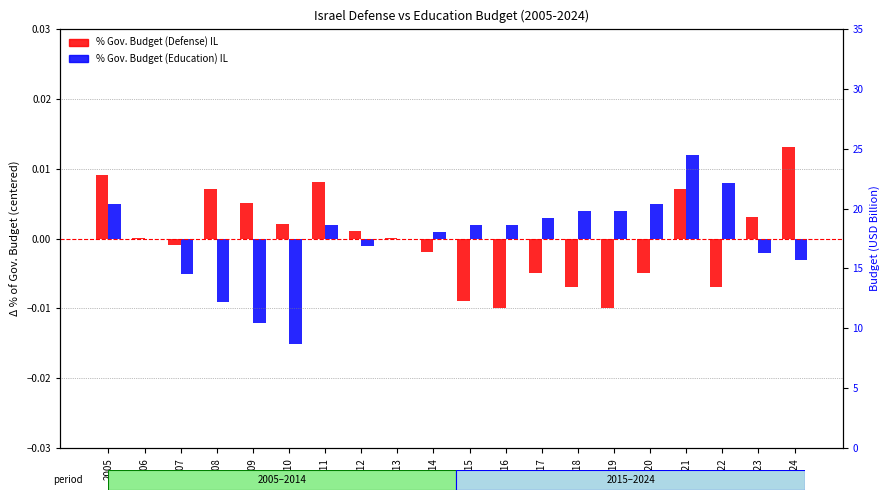

At 2018, list the series in order from largest to smallest.

% Gov. Budget (Education) IL, % Gov. Budget (Defense) IL